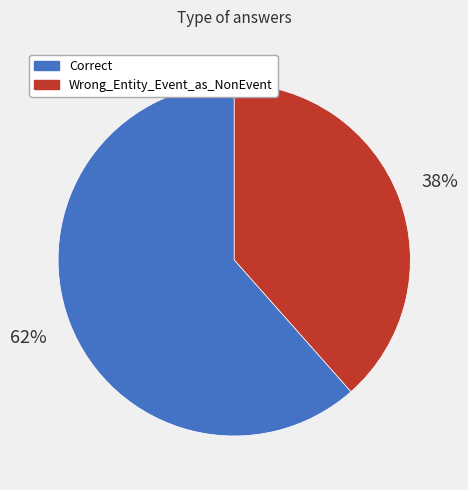

Do Wrong_Entity_Event_as_NonEvent and Correct together represent more than half of the pie?

Yes